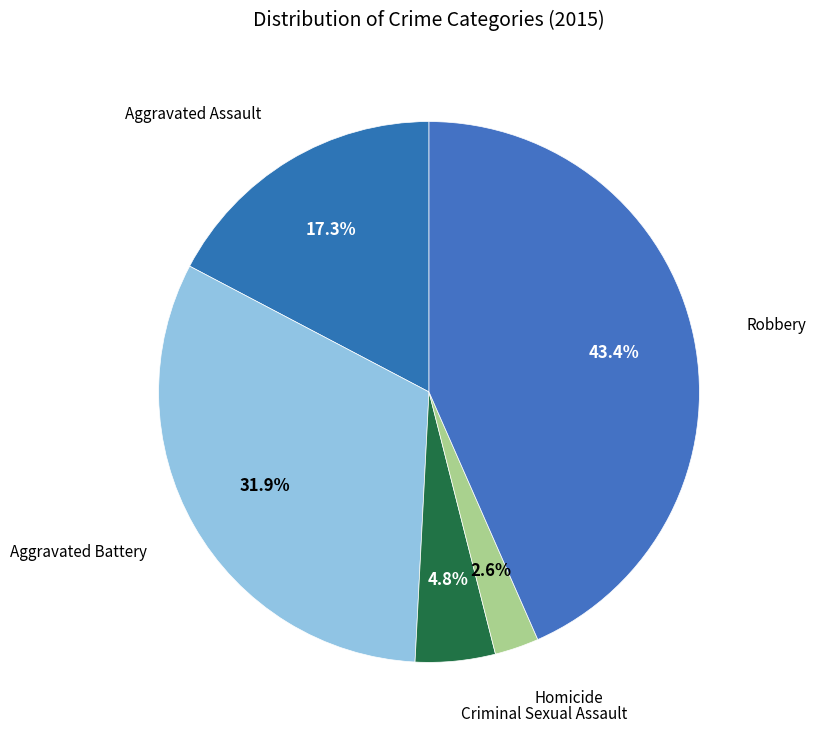

Is there any slice that represents more than half of the pie?

No